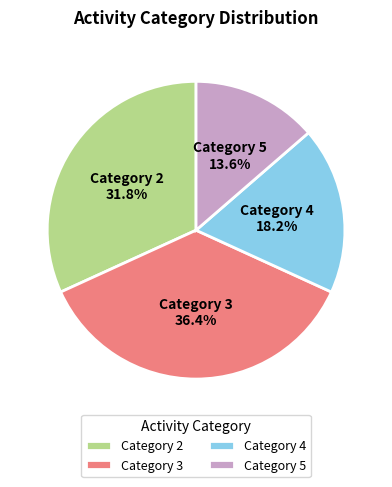

Does Category 5 account for over 50% of the chart?

No